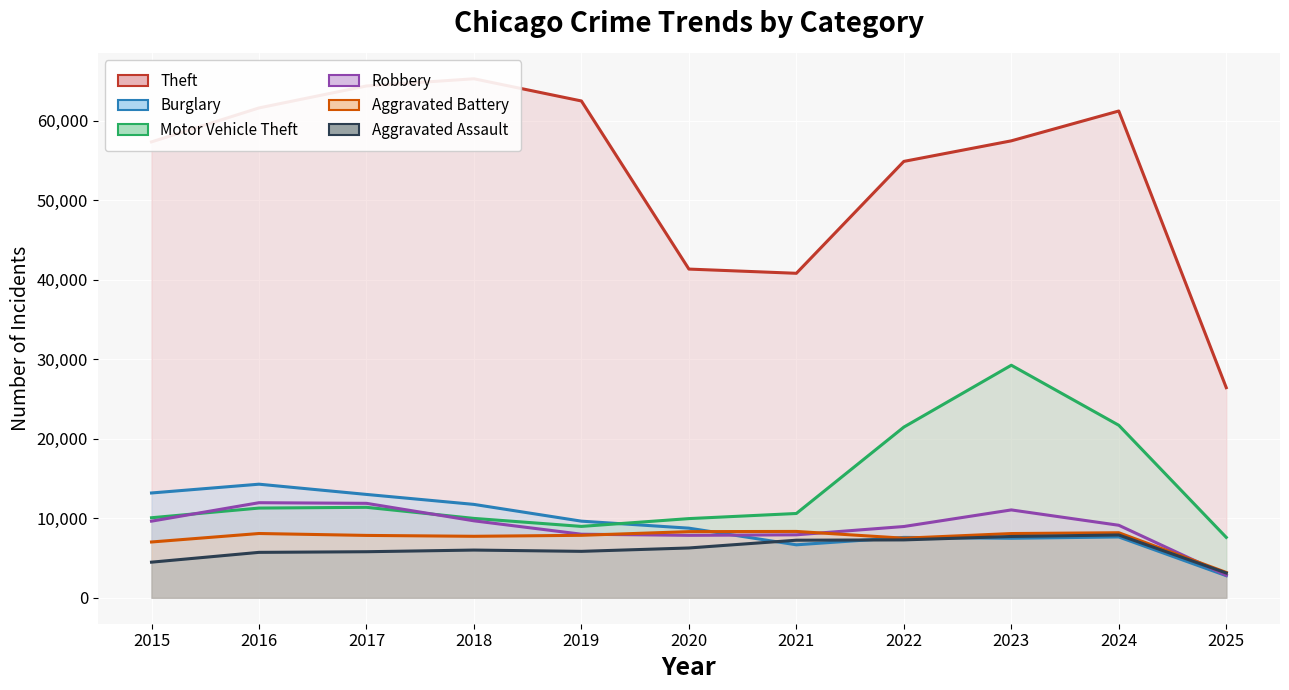

Reading left to right, extract all data points from this chart.

Theft: 57352	61624	64386	65290	62499	41350	40820	54897	57484	61237	26432
Burglary: 13184	14289	13001	11747	9638	8758	6662	7594	7485	7651	2778
Motor Vehicle Theft: 10068	11285	11380	9985	8978	9960	10604	21472	29254	21701	7596
Robbery: 9638	11960	11881	9681	7995	7855	7920	8965	11052	9121	2833
Aggravated Battery: 7018	8085	7845	7734	7858	8320	8346	7494	8079	8183	3187
Aggravated Assault: 4480	5713	5793	6002	5841	6265	7242	7281	7712	7900	3117